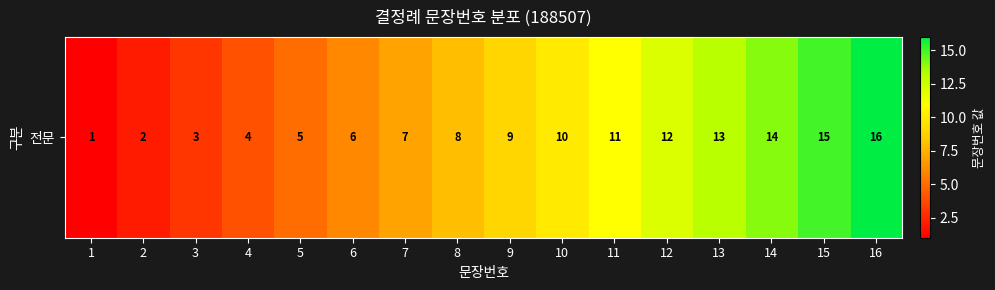

List the labels in order of value, smallest first.

1, 2, 3, 4, 5, 6, 7, 8, 9, 10, 11, 12, 13, 14, 15, 16